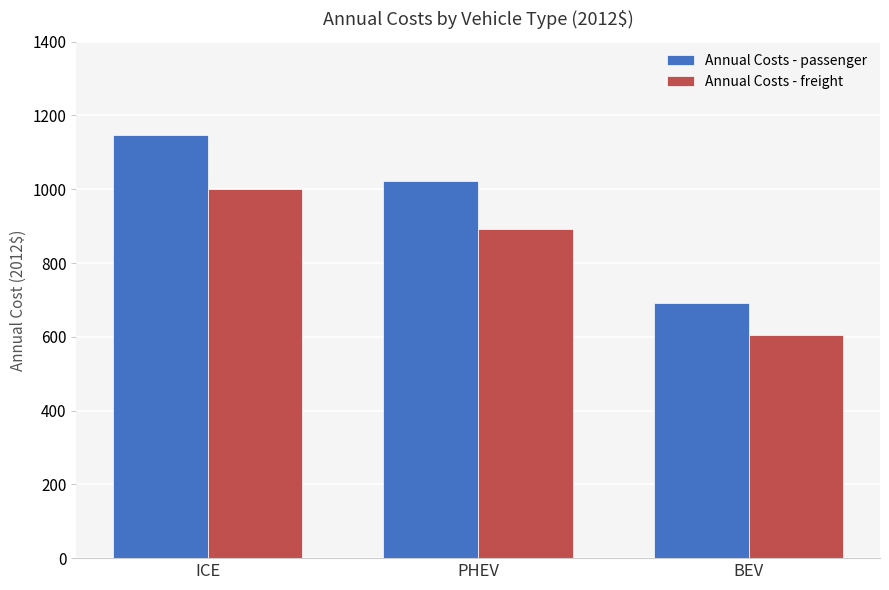

What is the sum of the Annual Costs - freight values at PHEV and BEV?

1495.7